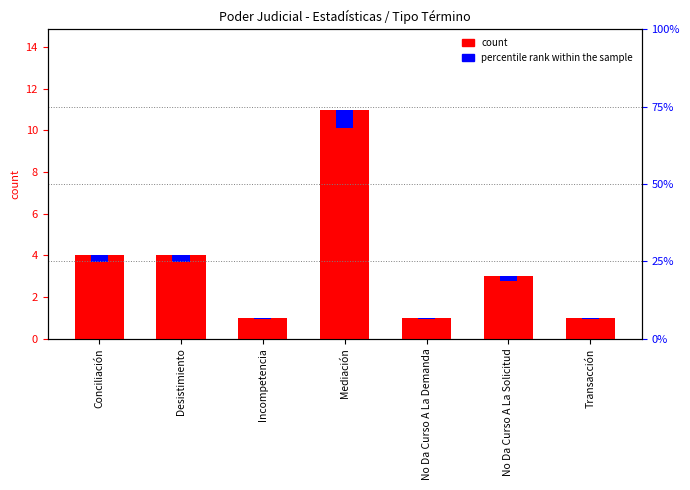

List the series in order of their peak value, lowest first.

percentile rank within the sample, count